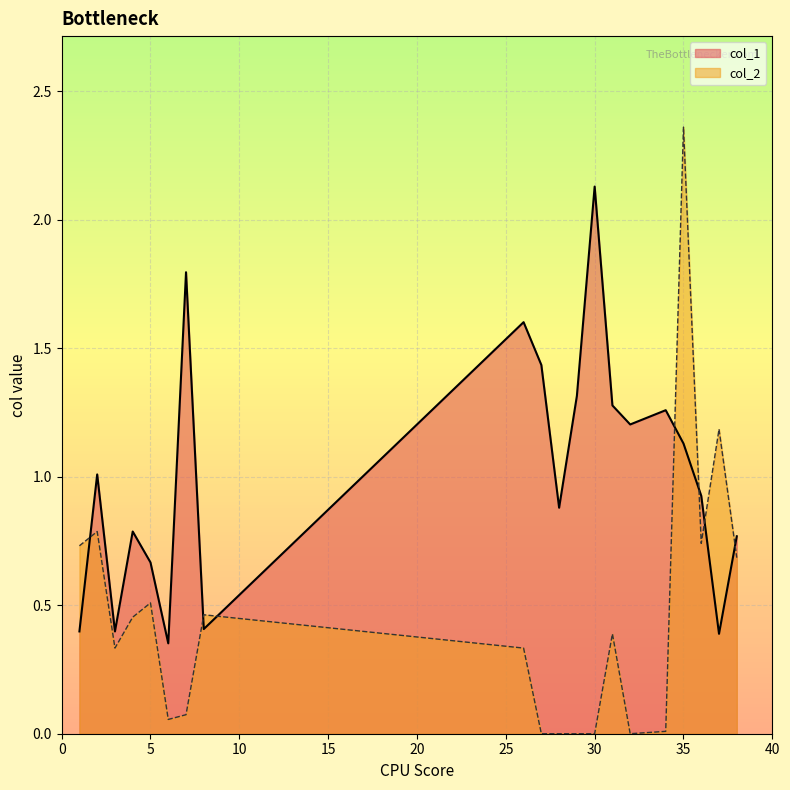

At how many categories does at least one series exceed 1?

11